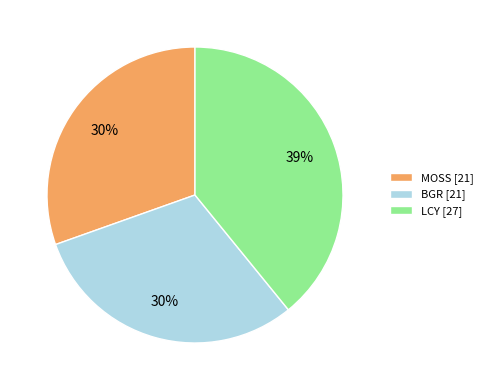

What percentage is the BGR slice, to the nearest percent?

30%